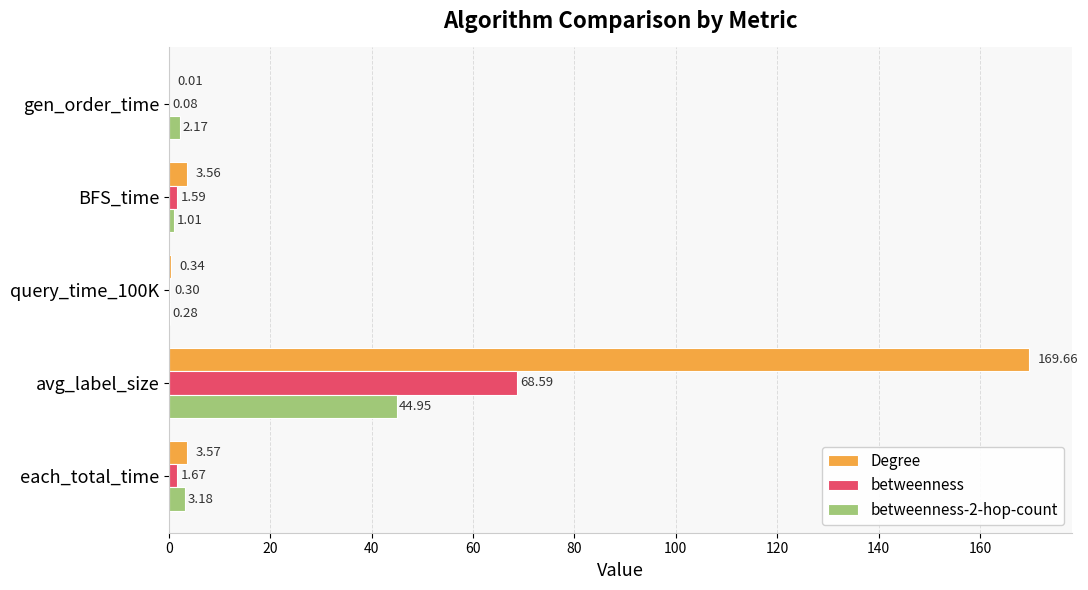

What is the sum of all betweenness values?

72.2